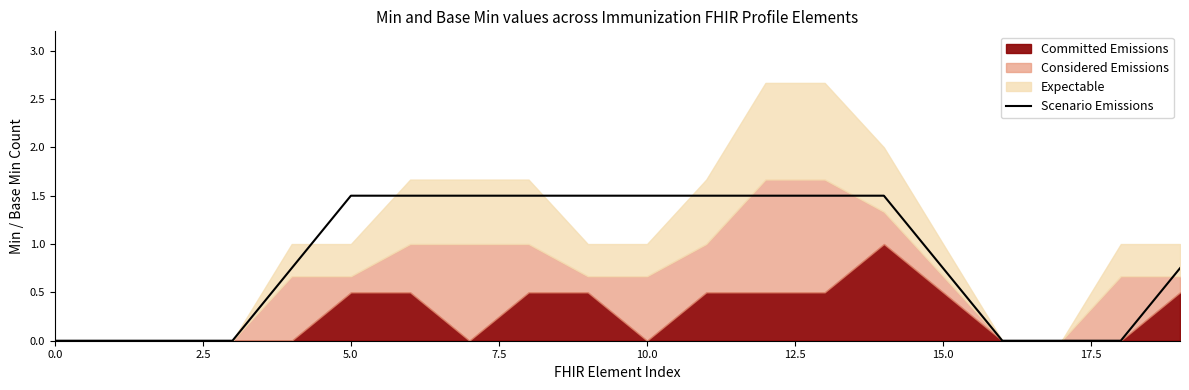

What is the maximum value for Scenario Emissions?

1.5